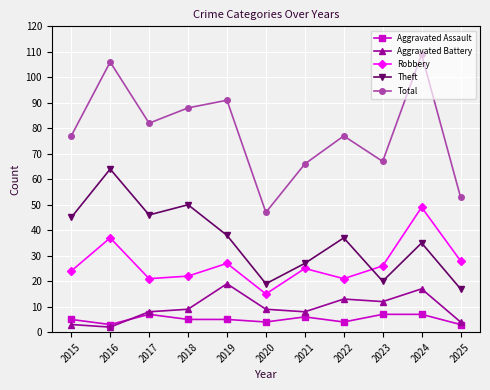

What is the highest value of the Aggravated Battery series?

19